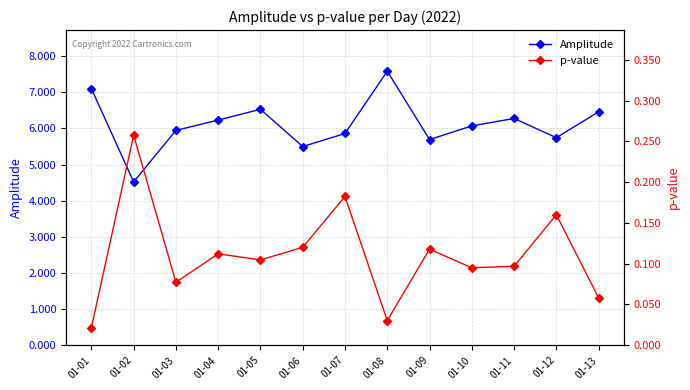

Which series has the largest range (max minus min)?

Amplitude